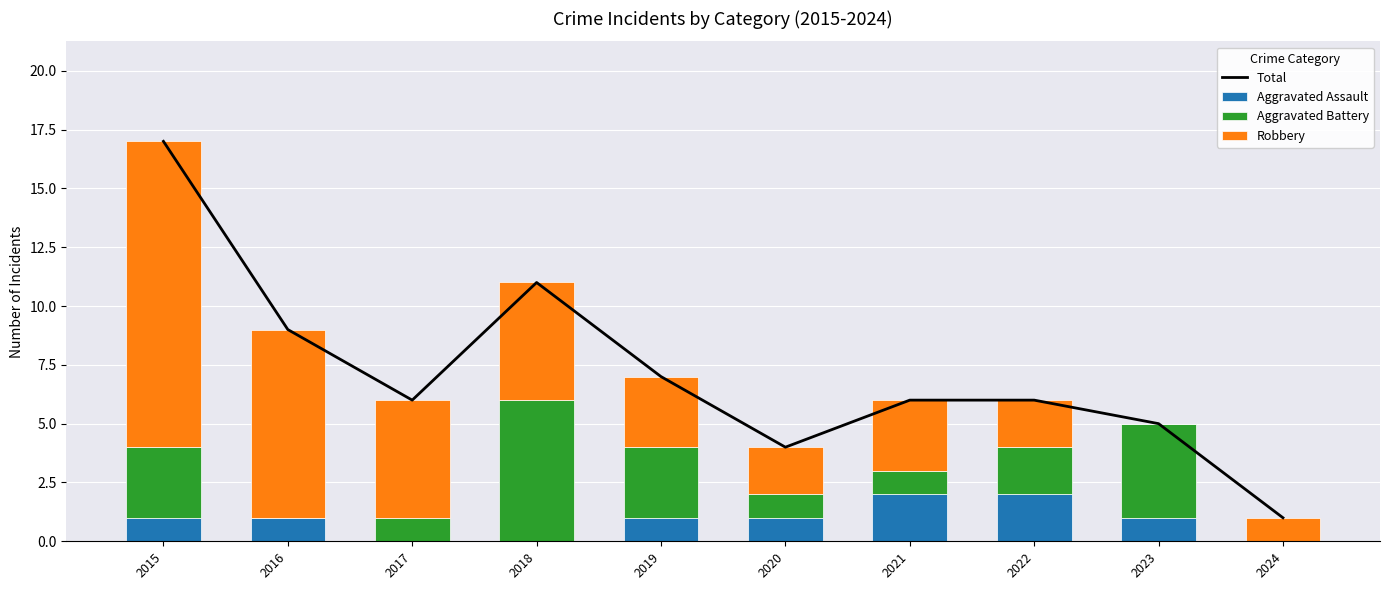

What are all the series names shown in the legend?

Total, Aggravated Assault, Aggravated Battery, Robbery